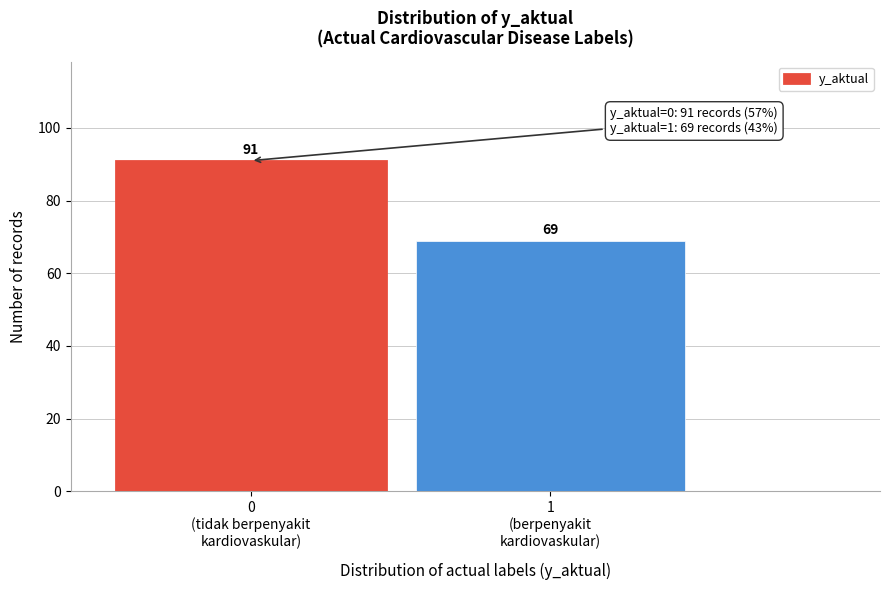

Reading right to left, transcribe all the data shown in this chart.

69	91